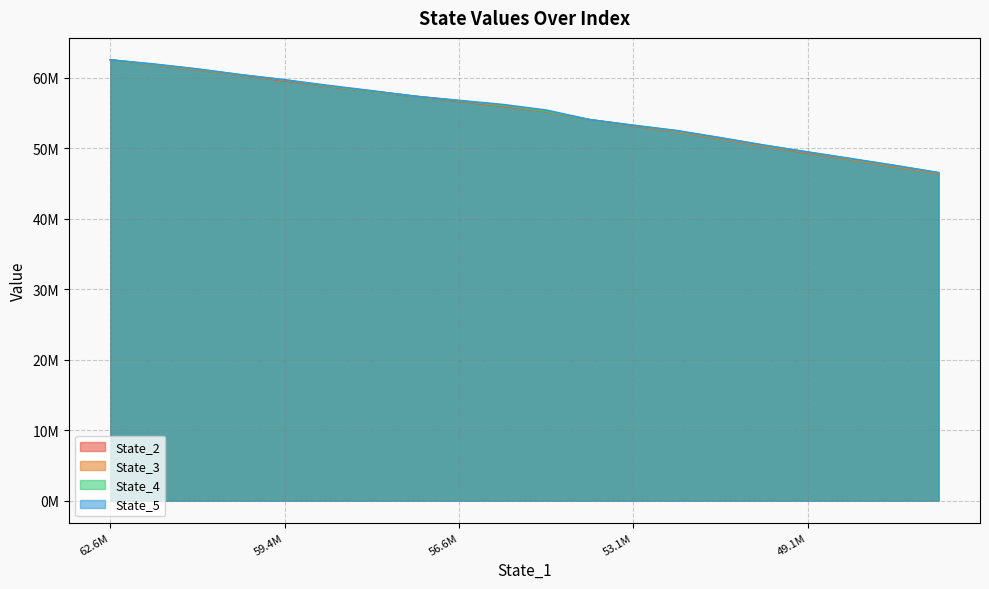

What is the greatest value displayed?

62555678.7